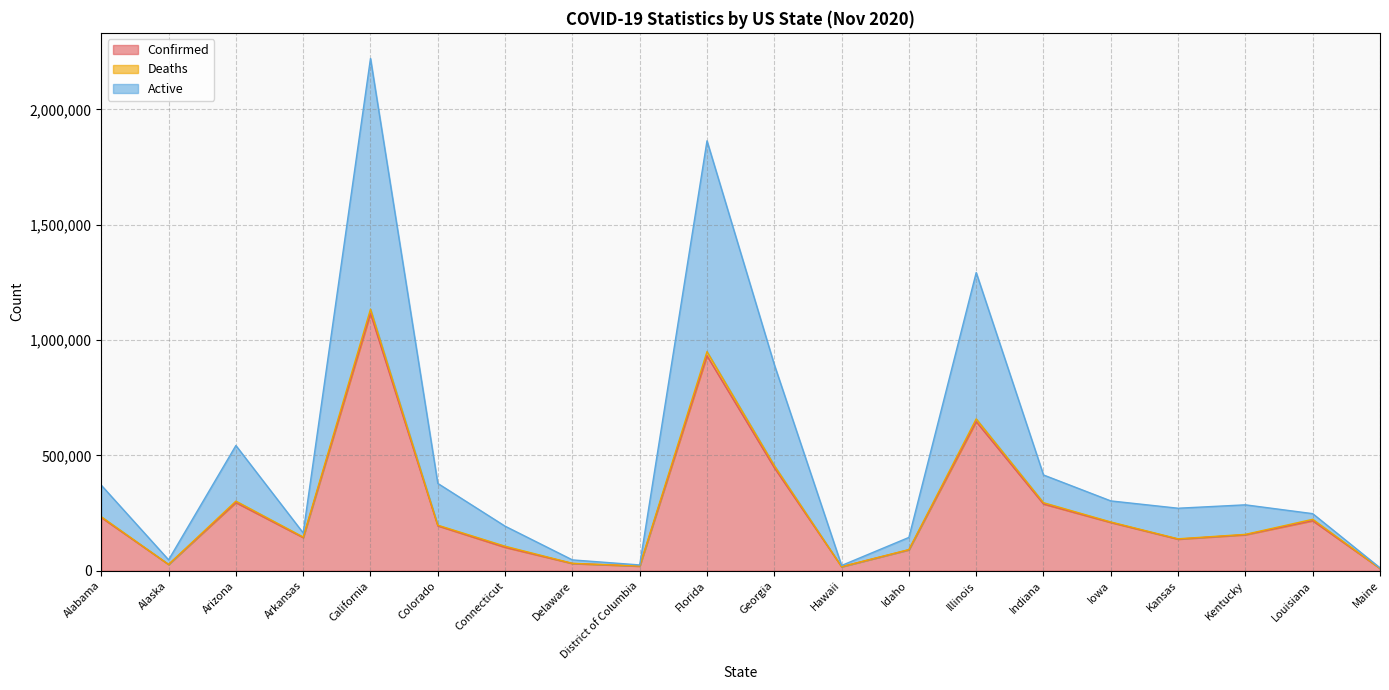

At which category does Confirmed reach its first local valley?

Alaska